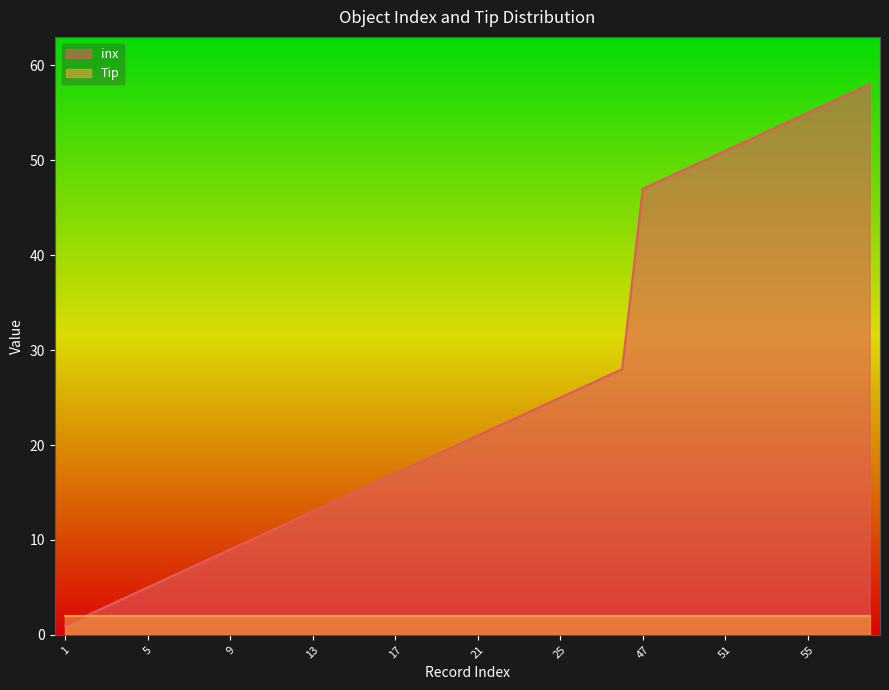

What is the value of the 18th point from the left?

18